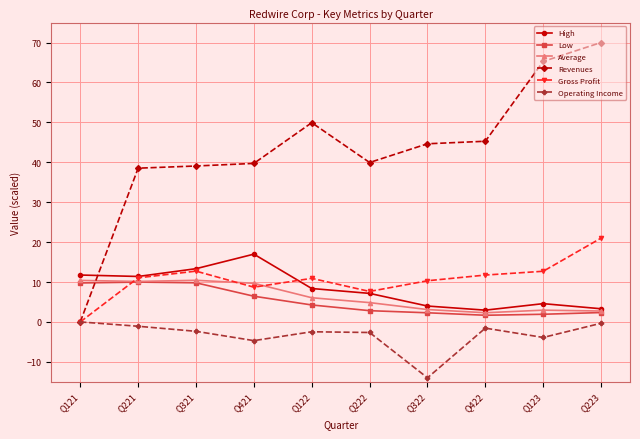

What is the approximate value of Low at Q422?

1.7